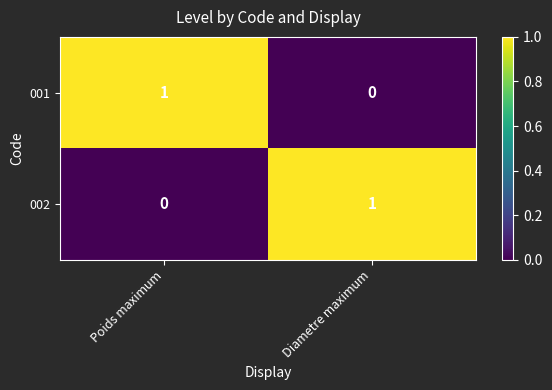

At which label is 002 closest to 0?

Poids maximum